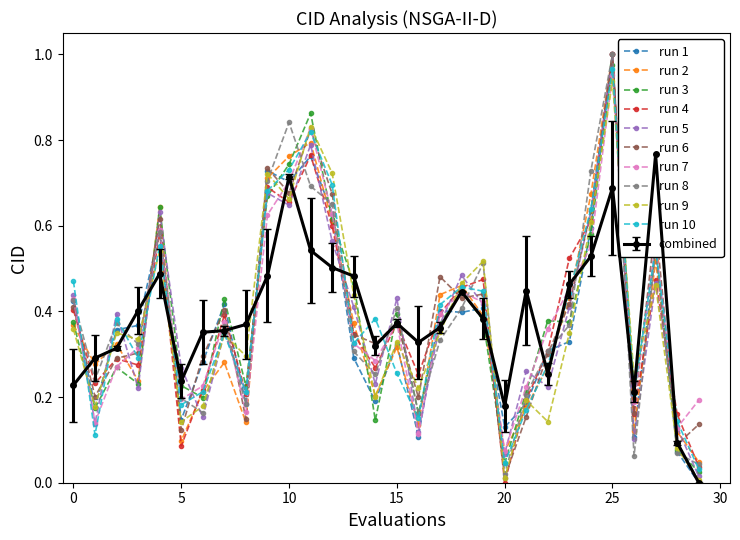

Is this an area chart (filled region under the line)?

No